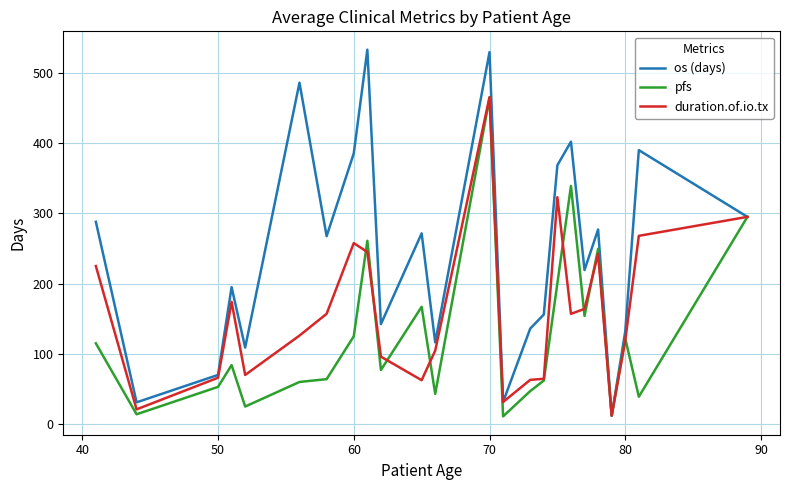

What is the greatest value displayed?

533.0